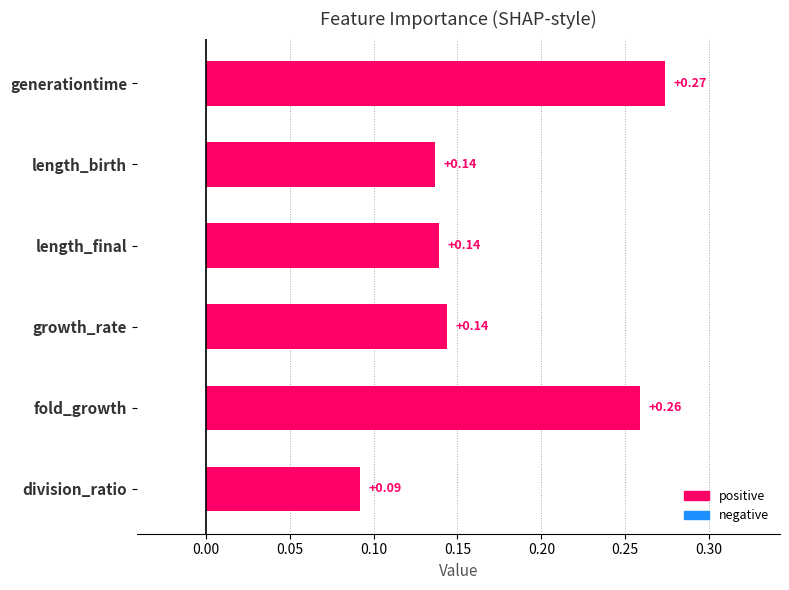

Which has a higher value, fold_growth or growth_rate?

fold_growth